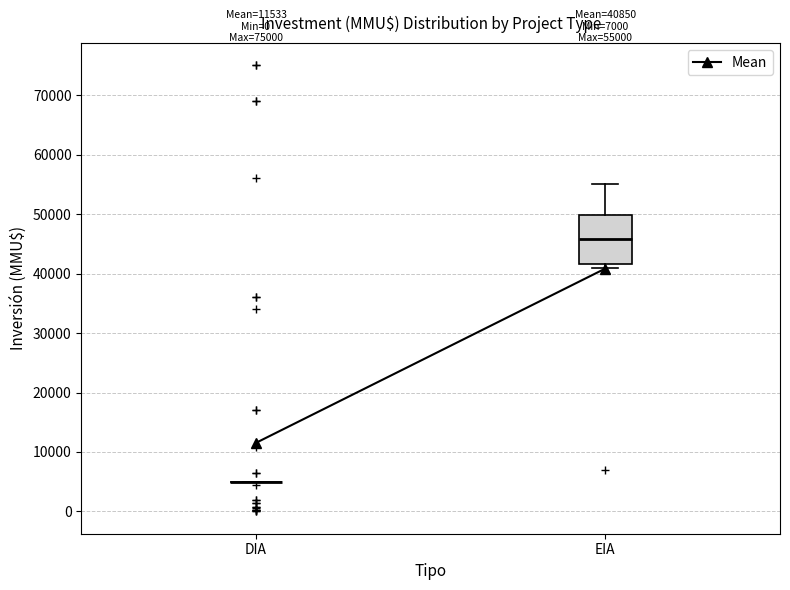

Which box is the tallest, from its lower edge to its upper edge?

EIA